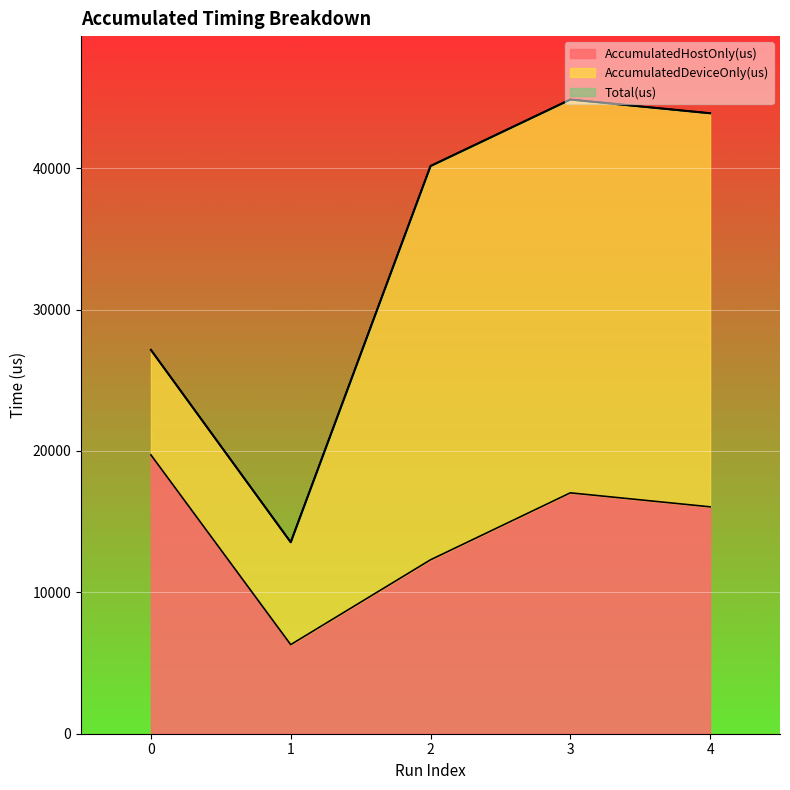

What is the average value of the Total(us) series?

33918.4